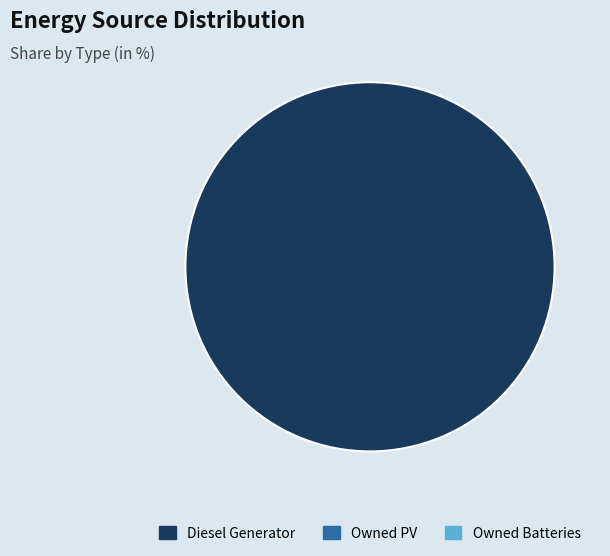

How many slices are in this pie chart?

1